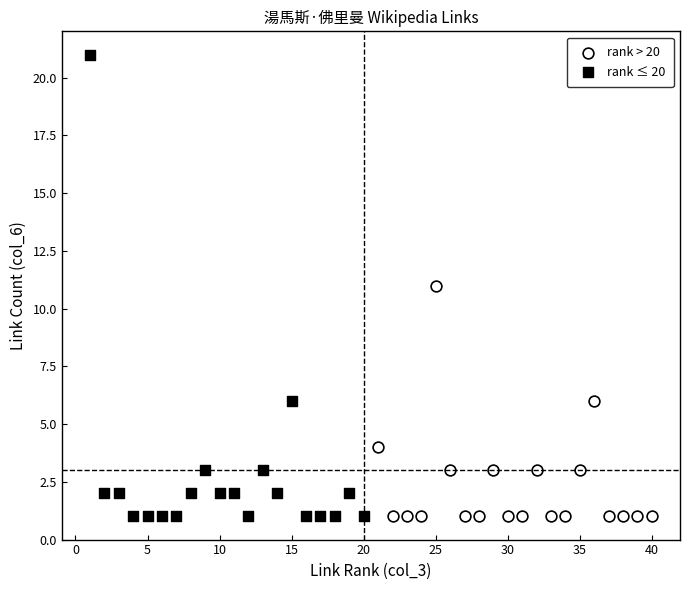

Which series reaches the maximum Y coordinate?

rank ≤ 20